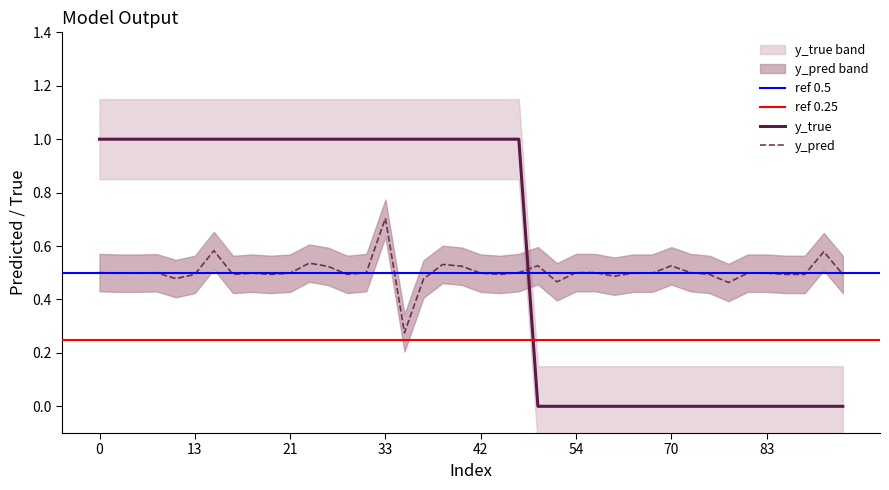

Which series ends up on top after the final intersection of y_pred and y_true?

y_pred